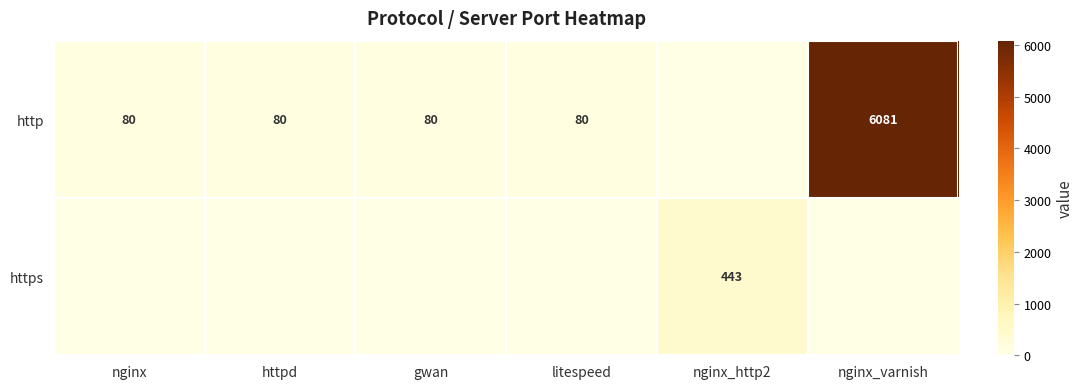

What is the sum of the http values at nginx_varnish and httpd?

6161